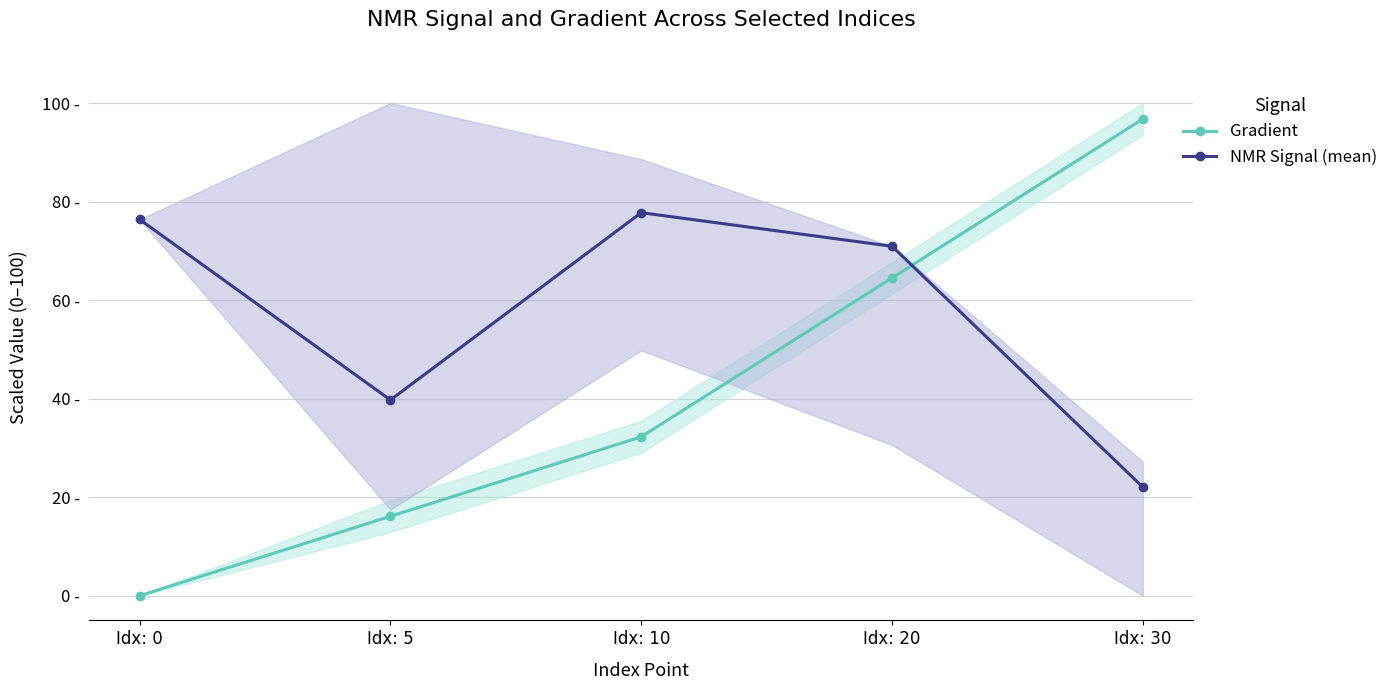

Where is the first local maximum for NMR Signal (mean)?

Idx: 10